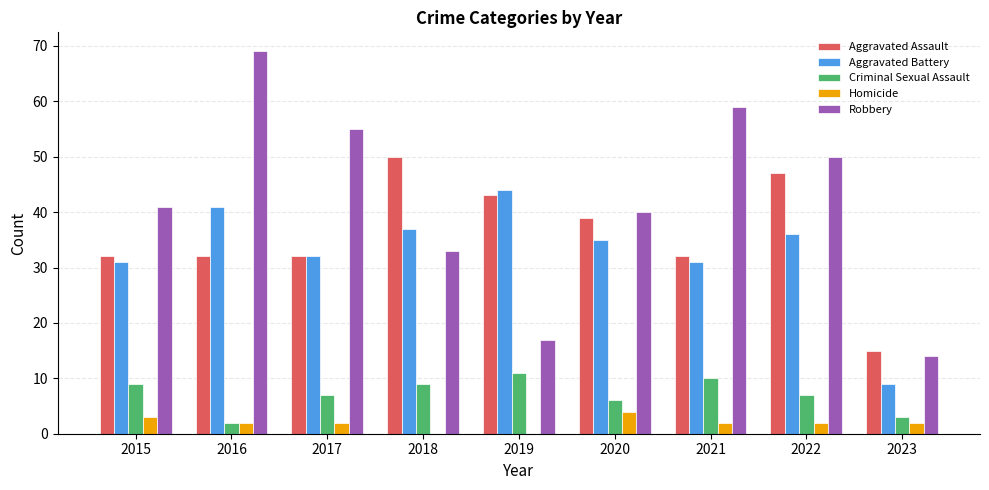

Which series changed the most between 2019 and 2022?

Robbery